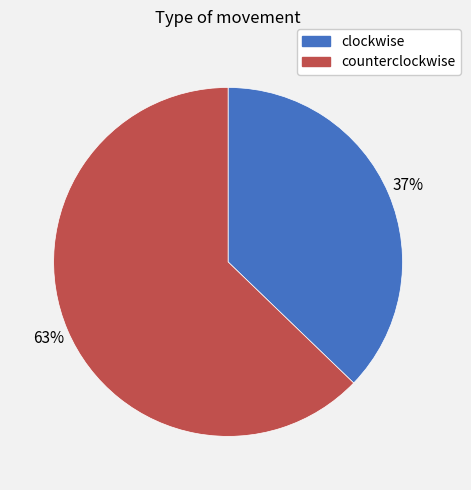

Rank the categories by value from highest to lowest.

counterclockwise, clockwise